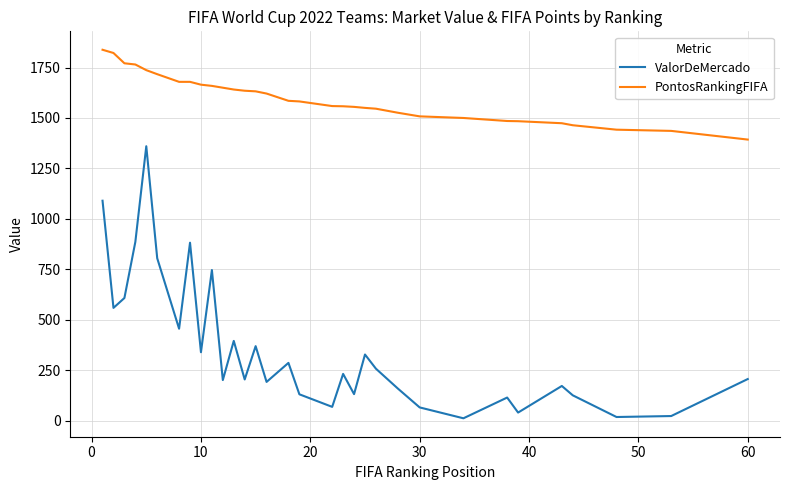

How many lines are shown in the chart?

2